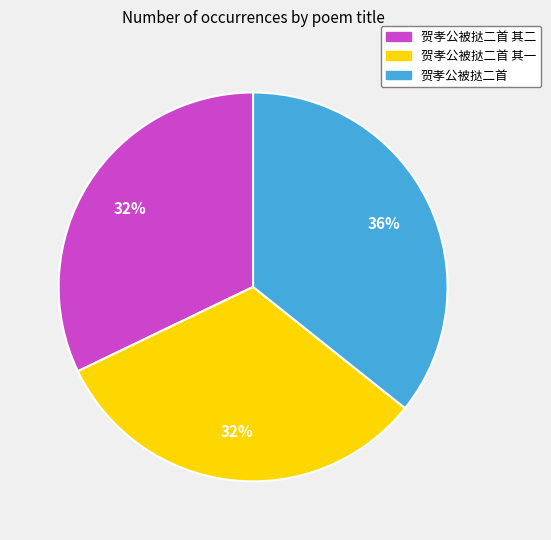

Between 贺孝公被挞二首 and 贺孝公被挞二首 其一, which is larger?

贺孝公被挞二首